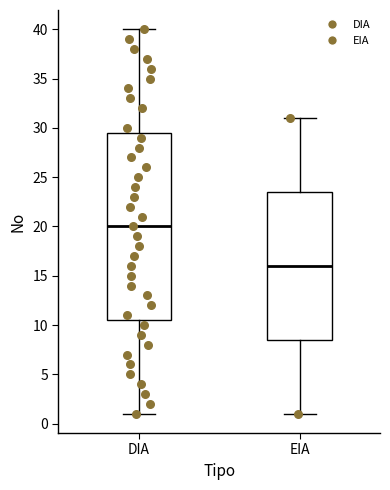

Where is the upper edge of the box for DIA on the y-axis? The values are not printed on the chart, so give them approximately, as read against the axis.

29.5